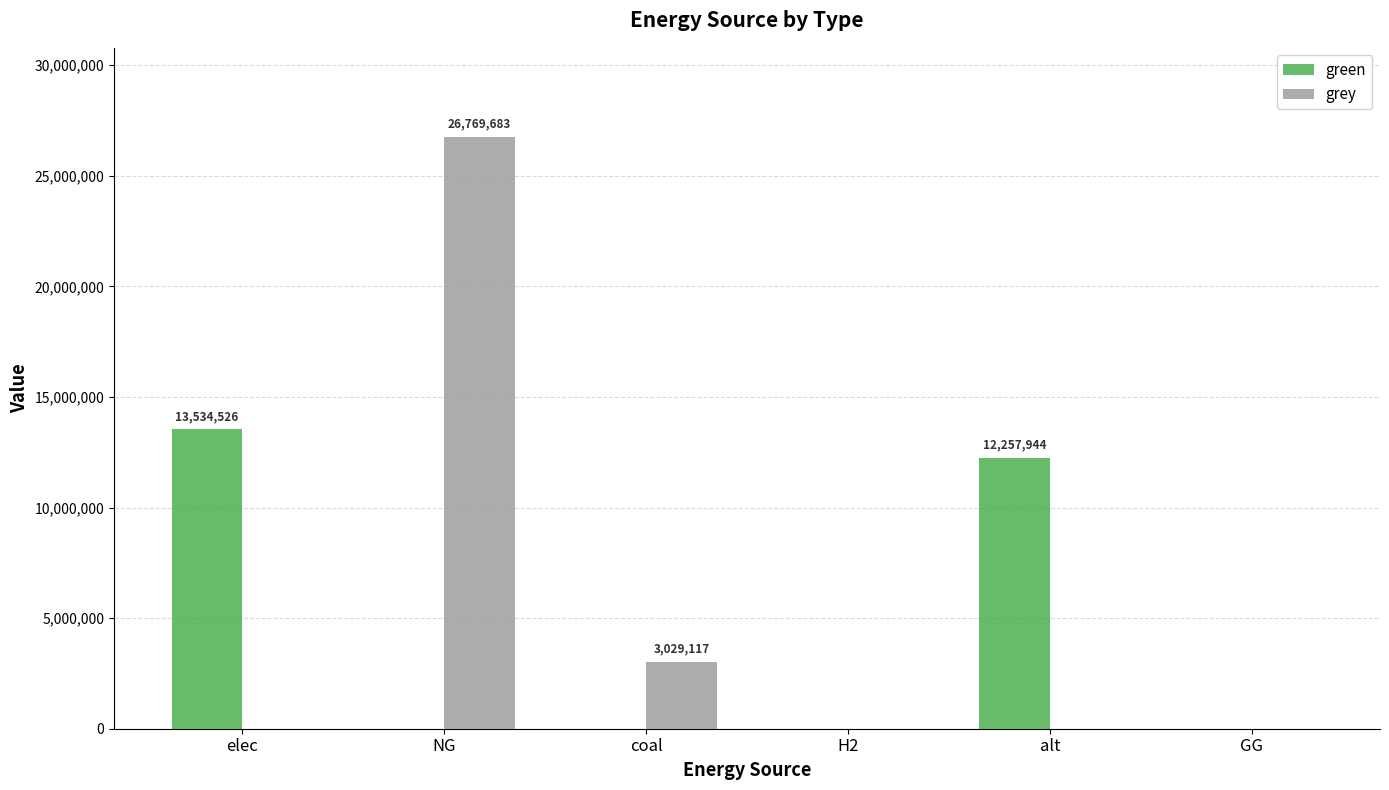

What is the maximum value for green?

13534525.6